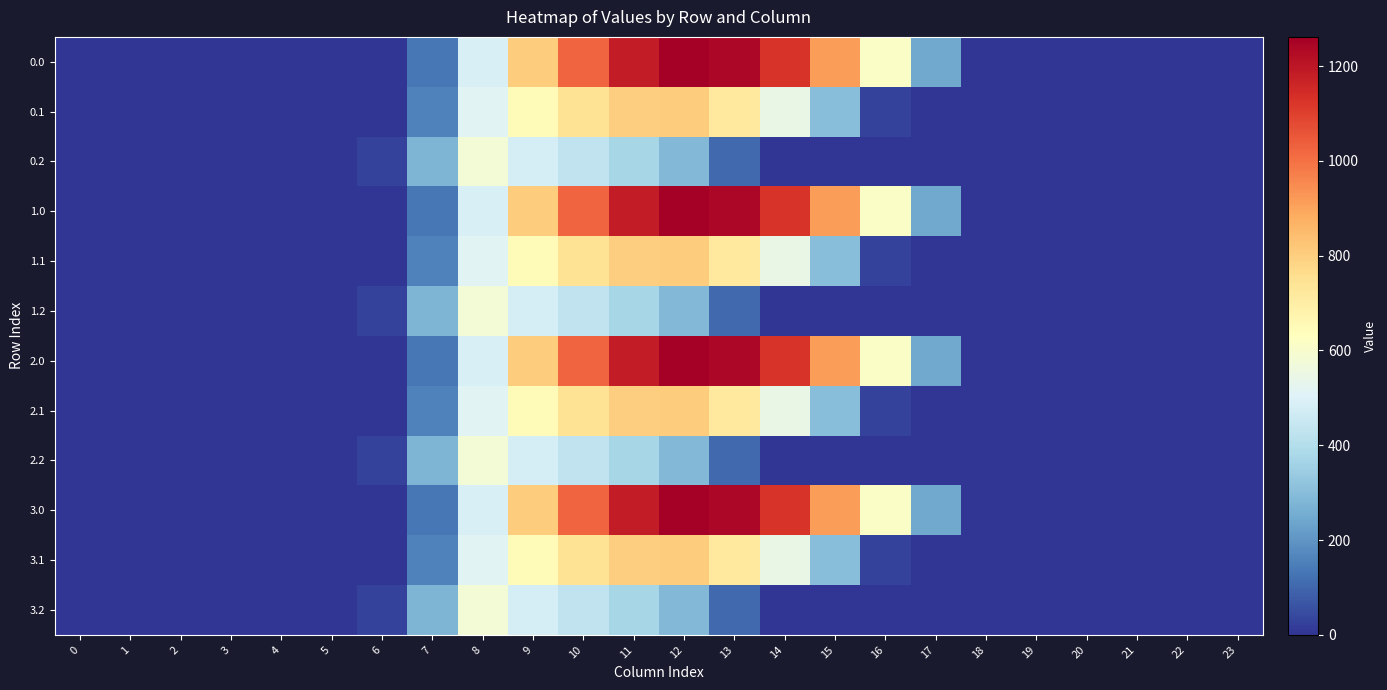

Reading left to right, extract all data points from this chart.

0.0: 0=0.0	1=0.0	2=0.0	3=0.0	4=0.0	5=0.0	6=0.0	7=134.3	8=489.3	9=804.0	10=1023.2	11=1185.2	12=1261.6	13=1237.4	14=1128.6	15=911.8	16=613.0	17=243.5	18=0.0	19=0.0	20=0.0	21=0.0	22=0.0	23=0.0
0.1: 0=0.0	1=0.0	2=0.0	3=0.0	4=0.0	5=0.0	6=0.0	7=153.2	8=514.8	9=646.9	10=742.1	11=800.2	12=806.9	13=715.3	14=544.1	15=301.4	16=26.8	17=0.0	18=0.0	19=0.0	20=0.0	21=0.0	22=0.0	23=0.0
0.2: 0=0.0	1=0.0	2=0.0	3=0.0	4=0.0	5=0.0	6=29.3	7=276.9	8=576.6	9=480.7	10=430.5	11=374.4	12=289.5	13=107.8	14=0.0	15=0.0	16=0.0	17=0.0	18=0.0	19=0.0	20=0.0	21=0.0	22=0.0	23=0.0
1.0: 0=0.0	1=0.0	2=0.0	3=0.0	4=0.0	5=0.0	6=0.0	7=134.3	8=489.3	9=804.0	10=1023.2	11=1185.2	12=1261.6	13=1237.4	14=1128.6	15=911.8	16=613.0	17=243.5	18=0.0	19=0.0	20=0.0	21=0.0	22=0.0	23=0.0
1.1: 0=0.0	1=0.0	2=0.0	3=0.0	4=0.0	5=0.0	6=0.0	7=153.2	8=514.8	9=646.9	10=742.1	11=800.2	12=806.9	13=715.3	14=544.1	15=301.4	16=26.8	17=0.0	18=0.0	19=0.0	20=0.0	21=0.0	22=0.0	23=0.0
1.2: 0=0.0	1=0.0	2=0.0	3=0.0	4=0.0	5=0.0	6=29.3	7=276.9	8=576.6	9=480.7	10=430.5	11=374.4	12=289.5	13=107.8	14=0.0	15=0.0	16=0.0	17=0.0	18=0.0	19=0.0	20=0.0	21=0.0	22=0.0	23=0.0
2.0: 0=0.0	1=0.0	2=0.0	3=0.0	4=0.0	5=0.0	6=0.0	7=134.3	8=489.3	9=804.0	10=1023.2	11=1185.2	12=1261.6	13=1237.4	14=1128.6	15=911.8	16=613.0	17=243.5	18=0.0	19=0.0	20=0.0	21=0.0	22=0.0	23=0.0
2.1: 0=0.0	1=0.0	2=0.0	3=0.0	4=0.0	5=0.0	6=0.0	7=153.2	8=514.8	9=646.9	10=742.1	11=800.2	12=806.9	13=715.3	14=544.1	15=301.4	16=26.8	17=0.0	18=0.0	19=0.0	20=0.0	21=0.0	22=0.0	23=0.0
2.2: 0=0.0	1=0.0	2=0.0	3=0.0	4=0.0	5=0.0	6=29.3	7=276.9	8=576.6	9=480.7	10=430.5	11=374.4	12=289.5	13=107.8	14=0.0	15=0.0	16=0.0	17=0.0	18=0.0	19=0.0	20=0.0	21=0.0	22=0.0	23=0.0
3.0: 0=0.0	1=0.0	2=0.0	3=0.0	4=0.0	5=0.0	6=0.0	7=134.3	8=489.3	9=804.0	10=1023.2	11=1185.2	12=1261.6	13=1237.4	14=1128.6	15=911.8	16=613.0	17=243.5	18=0.0	19=0.0	20=0.0	21=0.0	22=0.0	23=0.0
3.1: 0=0.0	1=0.0	2=0.0	3=0.0	4=0.0	5=0.0	6=0.0	7=153.2	8=514.8	9=646.9	10=742.1	11=800.2	12=806.9	13=715.3	14=544.1	15=301.4	16=26.8	17=0.0	18=0.0	19=0.0	20=0.0	21=0.0	22=0.0	23=0.0
3.2: 0=0.0	1=0.0	2=0.0	3=0.0	4=0.0	5=0.0	6=29.3	7=276.9	8=576.6	9=480.7	10=430.5	11=374.4	12=289.5	13=107.8	14=0.0	15=0.0	16=0.0	17=0.0	18=0.0	19=0.0	20=0.0	21=0.0	22=0.0	23=0.0